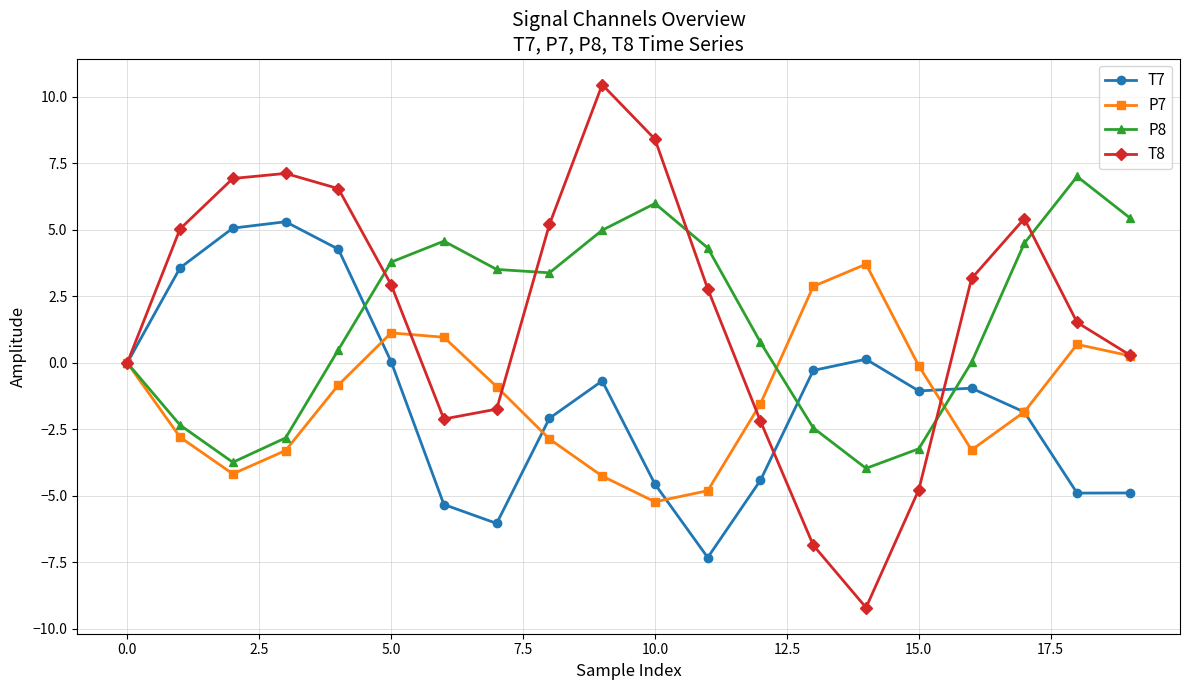

What is the value of the P8 point at the 20th from the left?

5.5